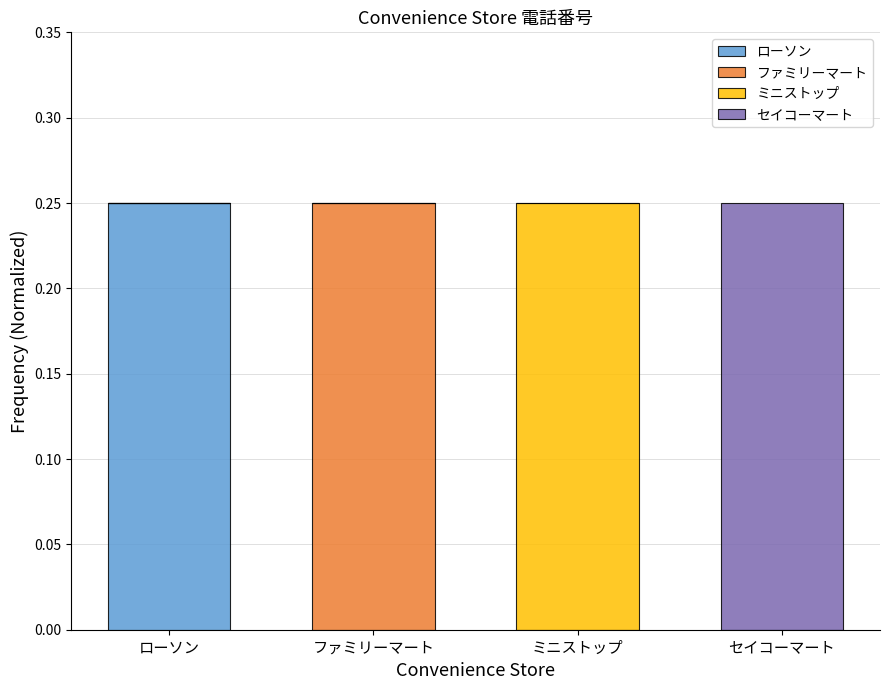

The value of ローソン at ローソン is 0.4. True or false?

False